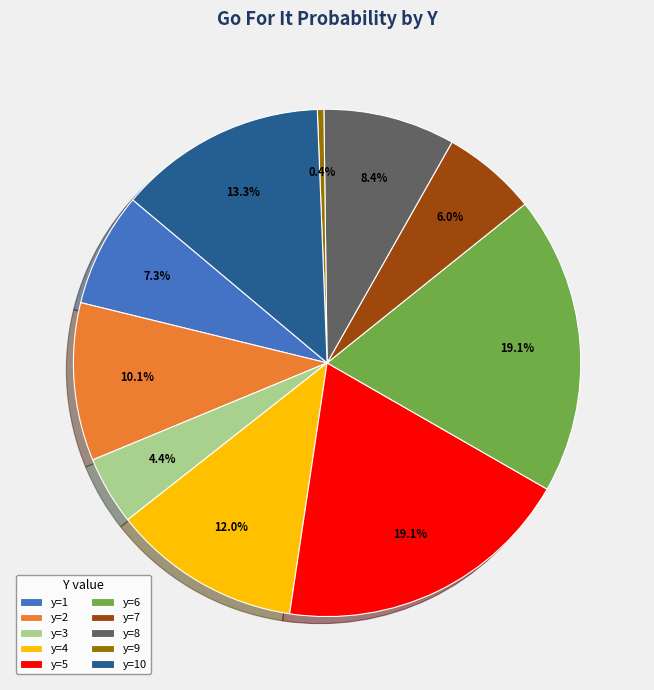

Between y=5 and y=8, which is larger?

y=5